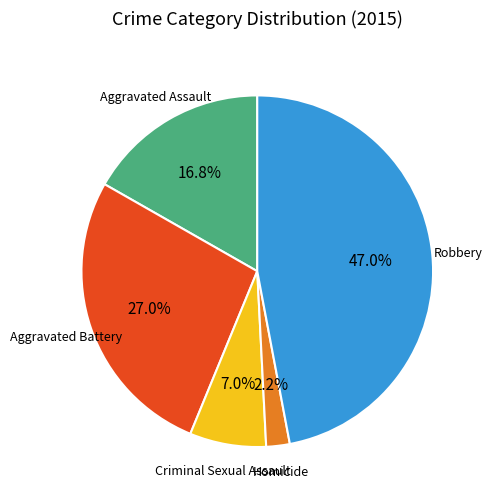

Between Aggravated Assault and Aggravated Battery, which is larger?

Aggravated Battery